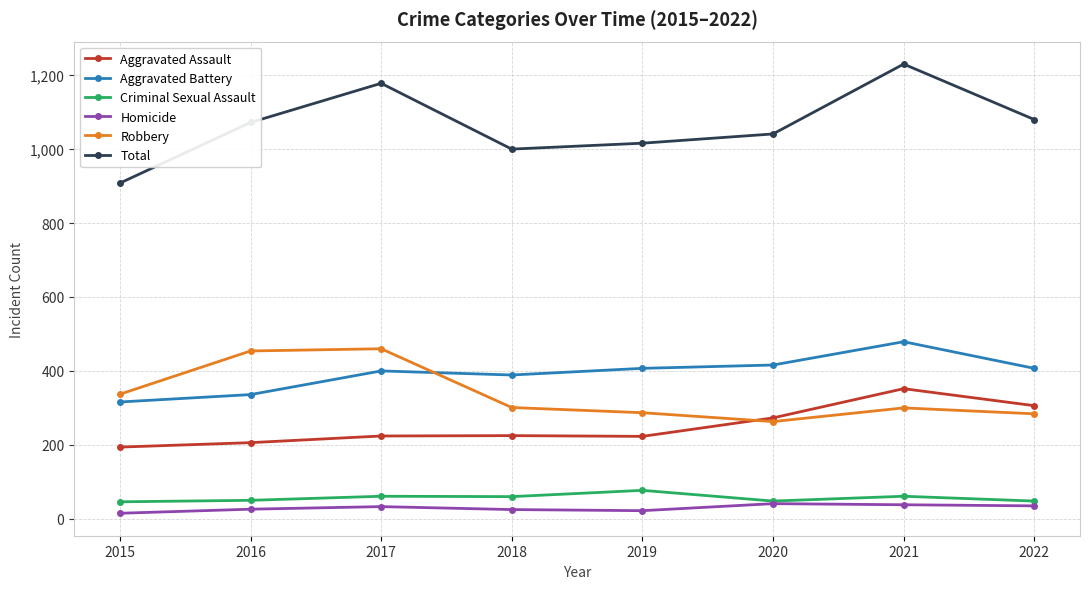

The Aggravated Battery series shows 407 at 2022. True or false?

True